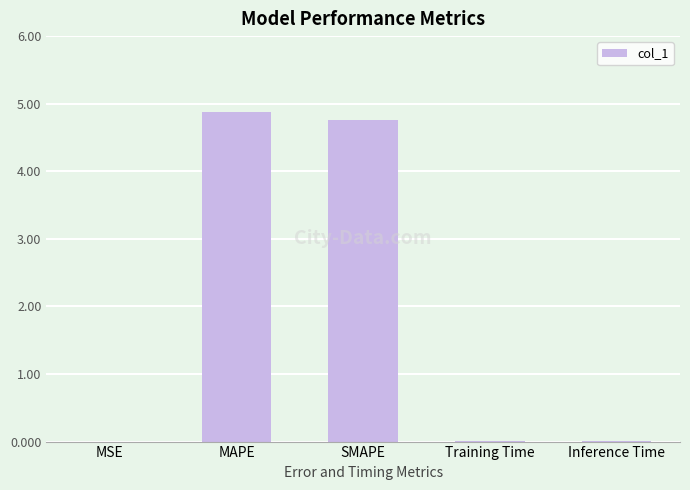

What is the greatest value displayed?

4.9